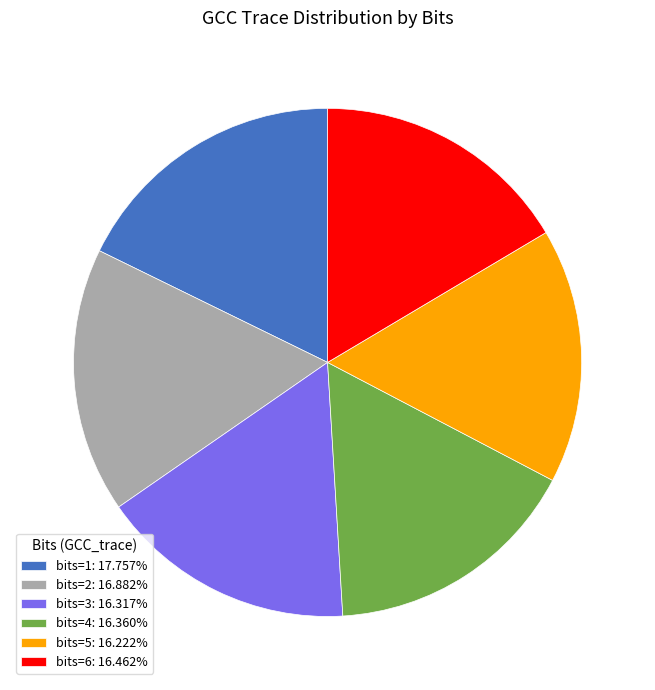

Approximately how many times larger is the value at bits=2: 16.882% compared to bits=1: 17.757%?

1.0